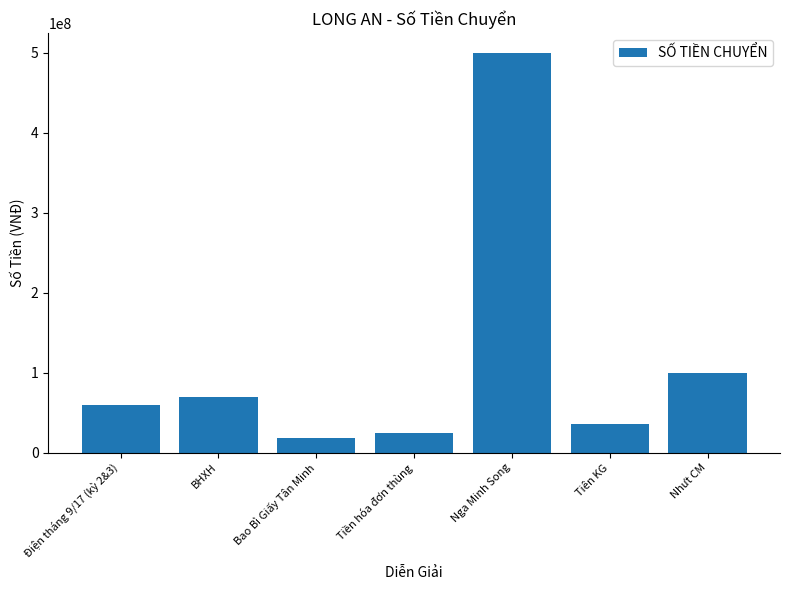

What is the change in value from Tiền hóa đơn thùng to Nhưt CM?

+74848300